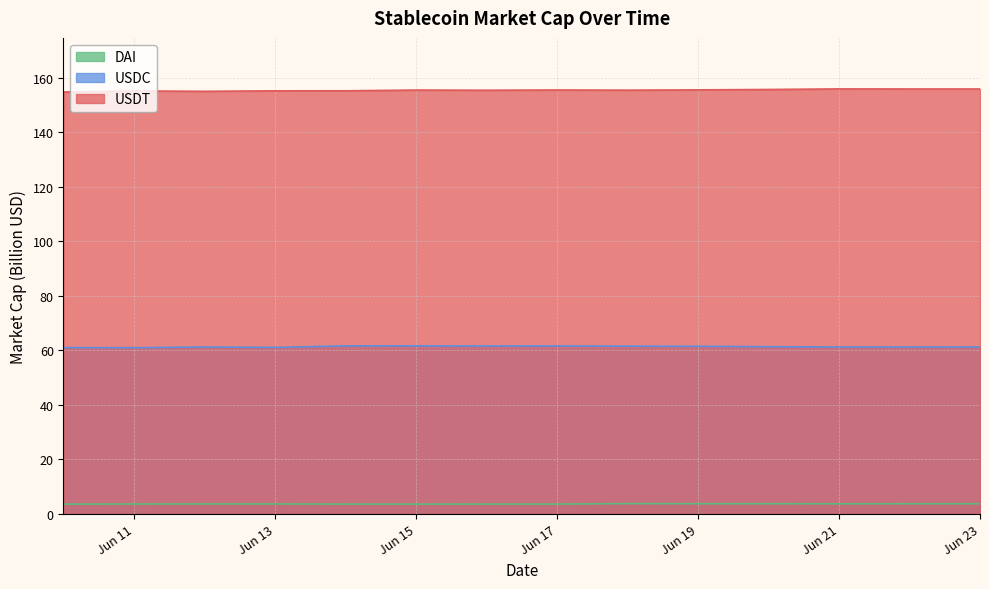

What is the difference between the maximum and second lowest values in the USDT series?

0.9